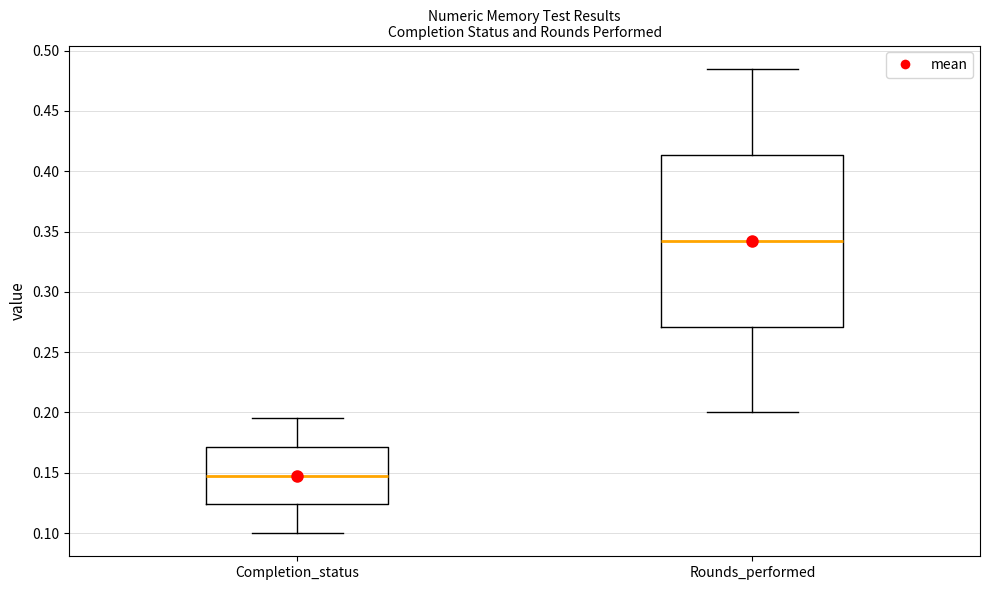

Where does the upper whisker of the box for Rounds_performed end on the y-axis? The values are not printed on the chart, so give them approximately, as read against the axis.

0.485